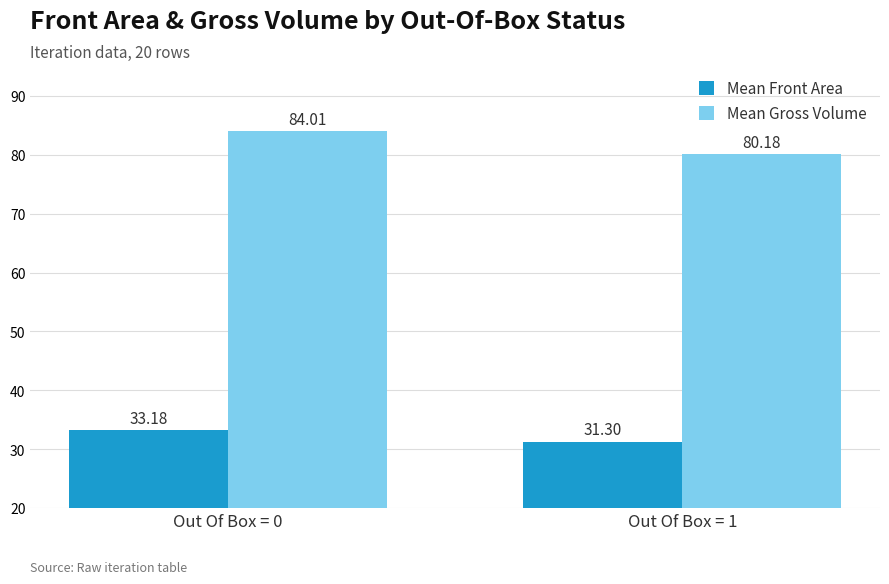

What is the smallest value displayed?

31.3